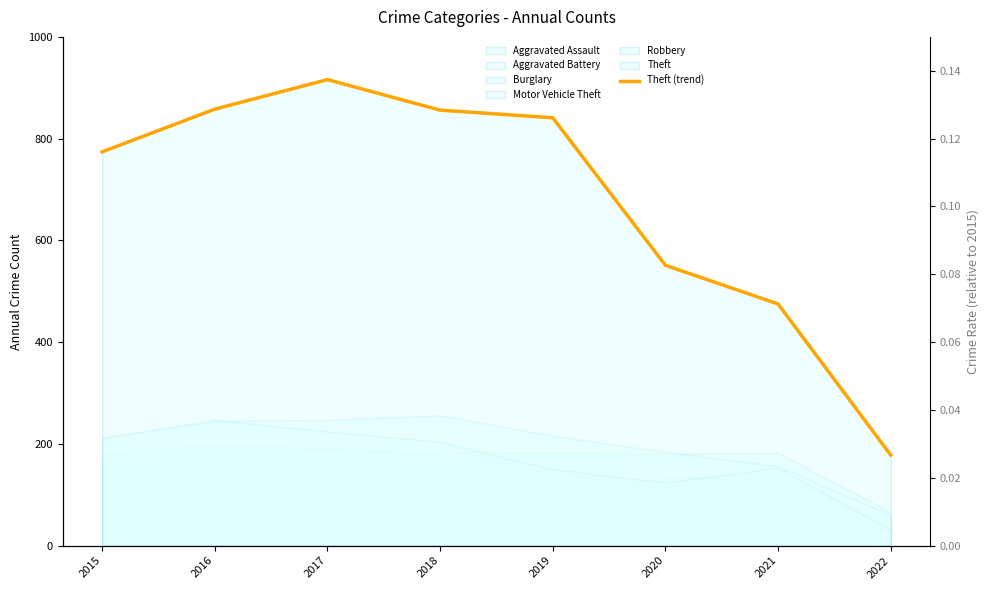

Which label corresponds to the smallest value in the chart?

2022